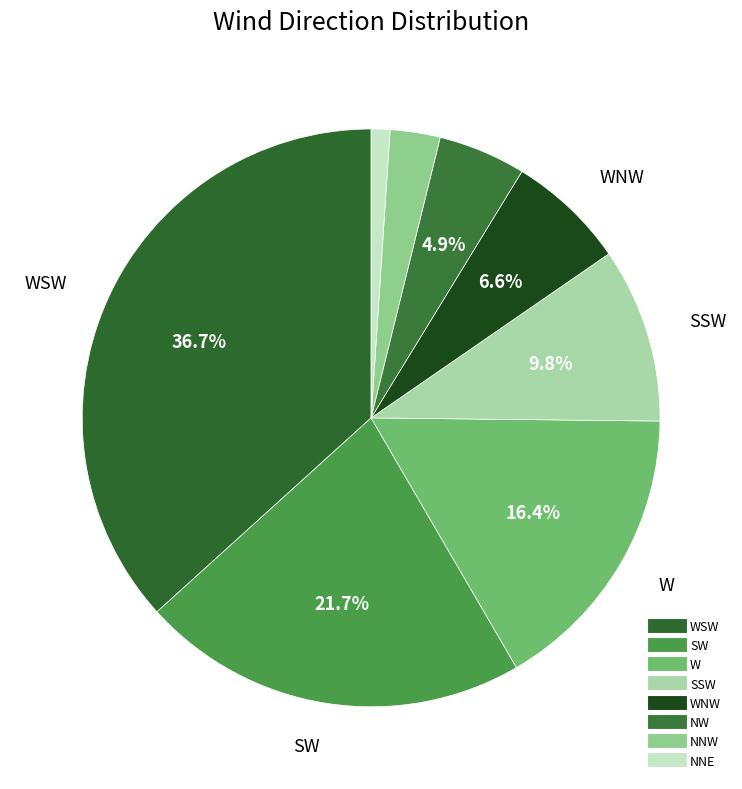

How many slices are in this pie chart?

8